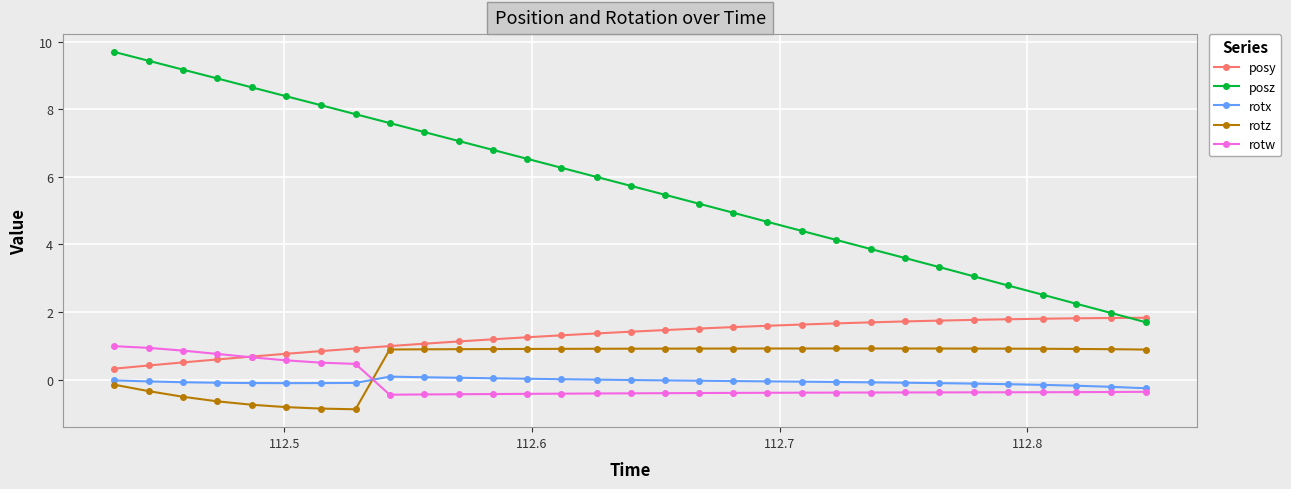

True or false: rotw and posz cross at least once.

False